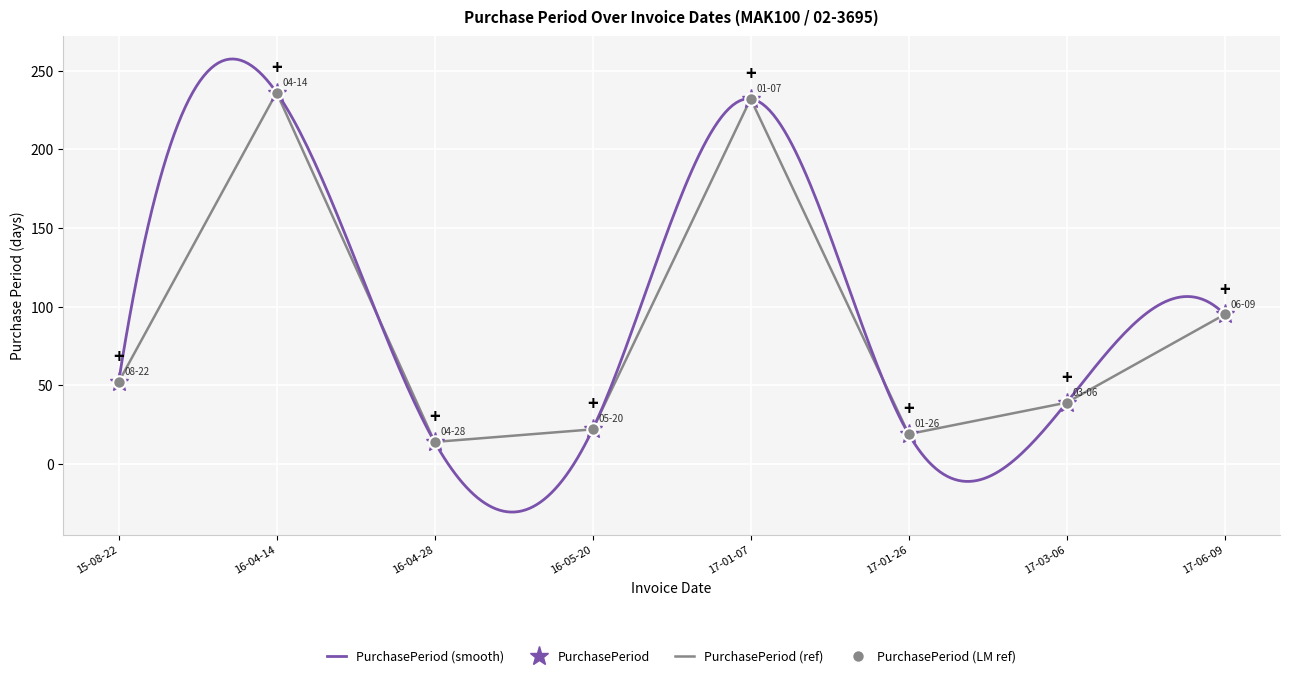

Rank the categories by value from lowest to highest.

16-04-28, 17-01-26, 16-05-20, 17-03-06, 15-08-22, 17-06-09, 17-01-07, 16-04-14